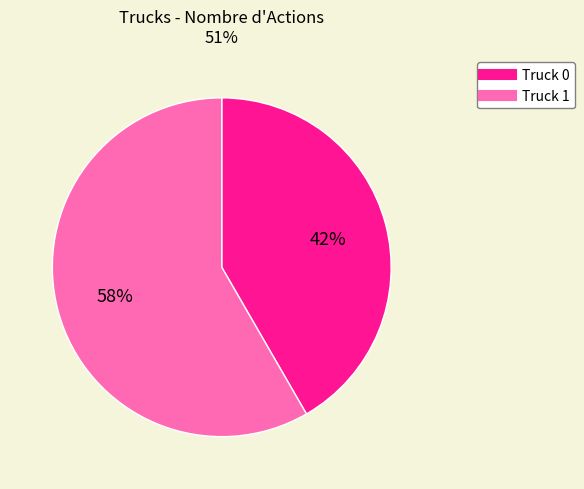

Combined, do Truck 1 and Truck 0 account for over 50%?

Yes